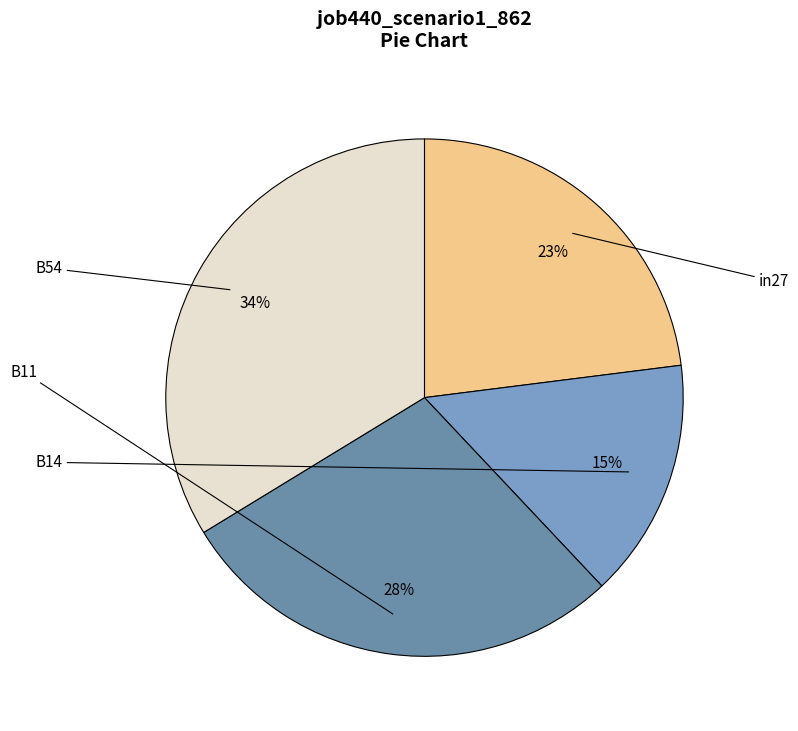

How many slices are in this pie chart?

4